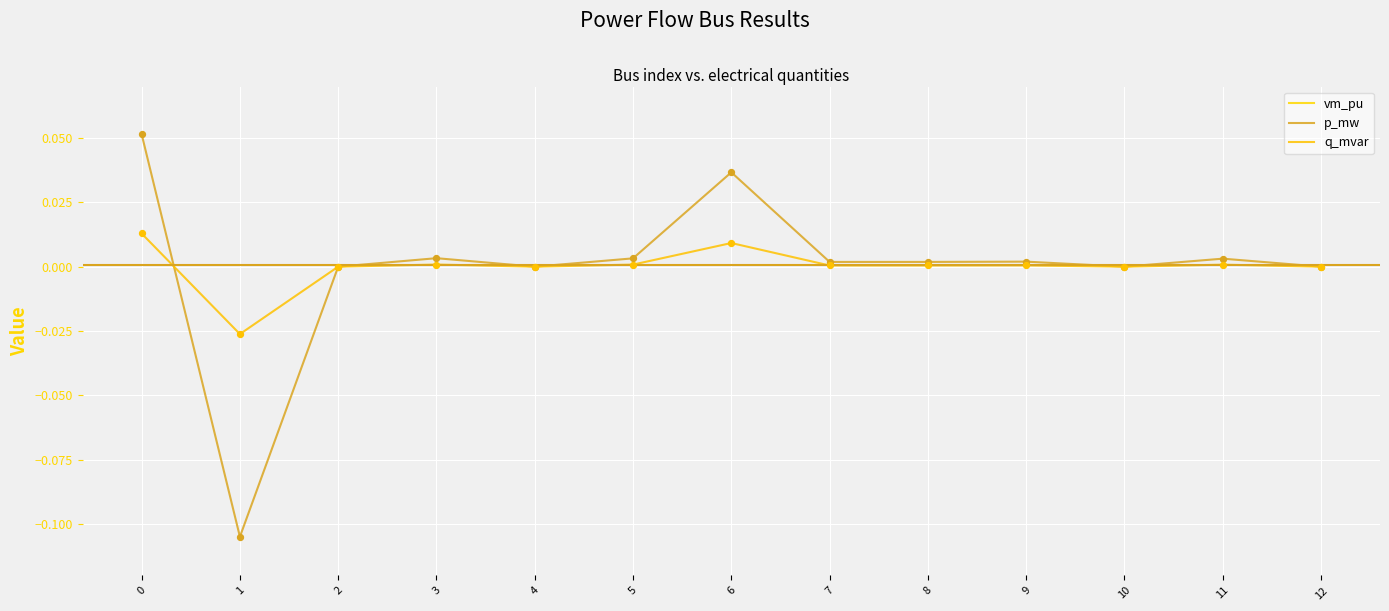

Which series reaches the minimum Y coordinate?

p_mw